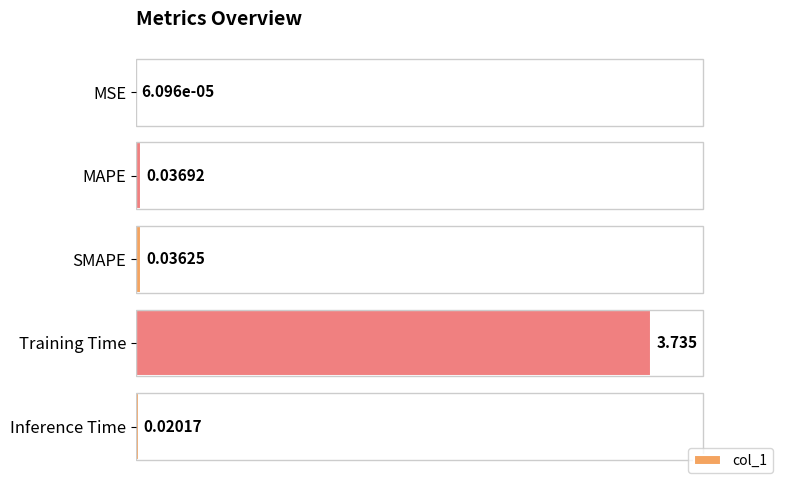

Are the bars horizontal?

Yes